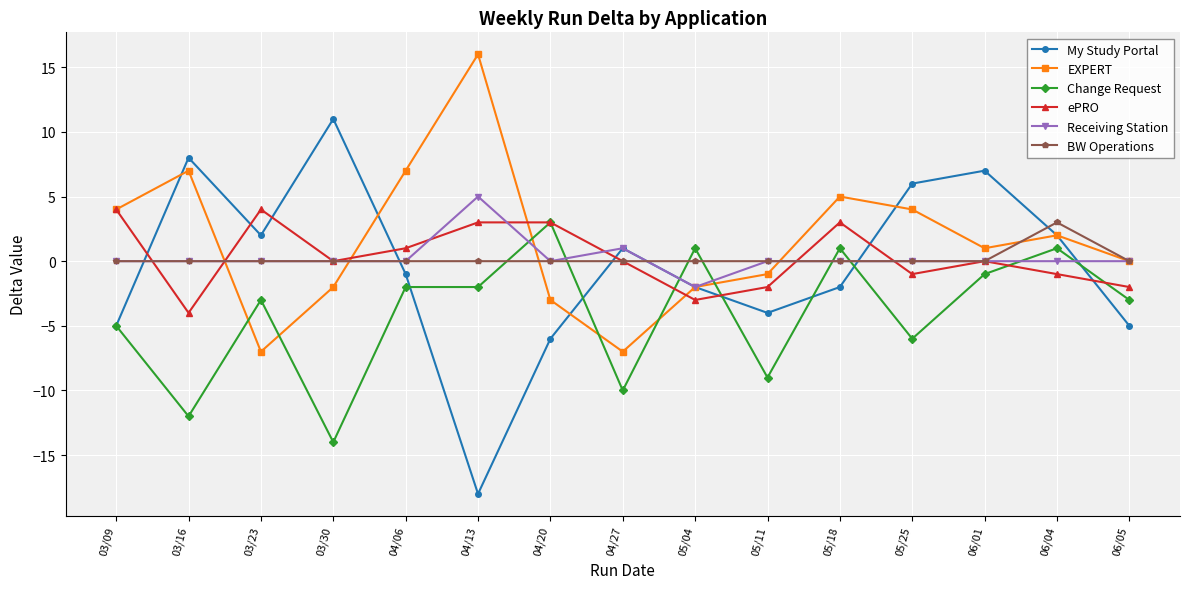

What is the label of the 3rd point from the right?

06/01